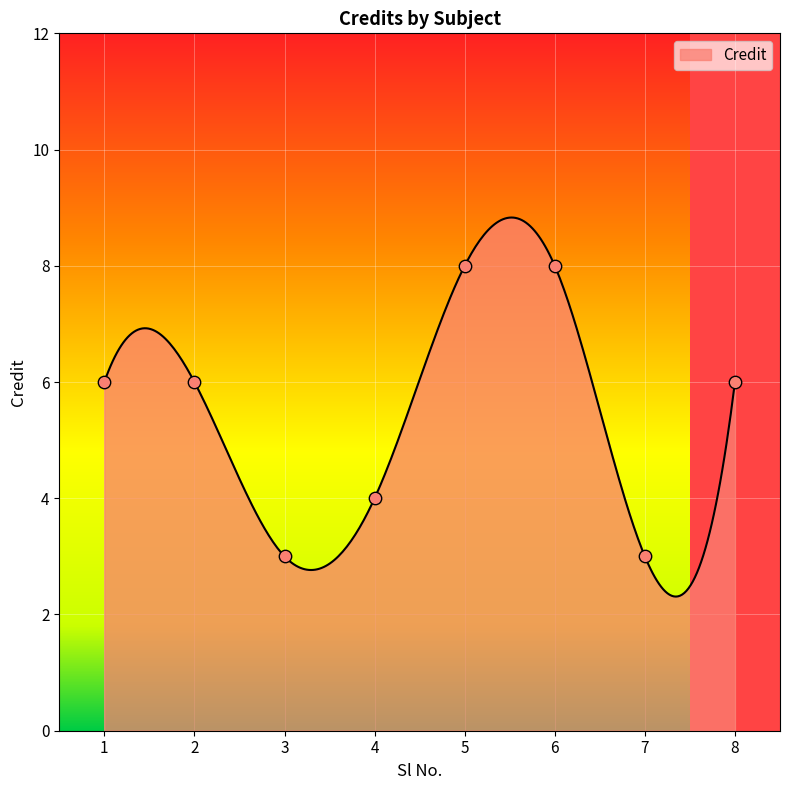

Between 4 and 2, which is larger?

2